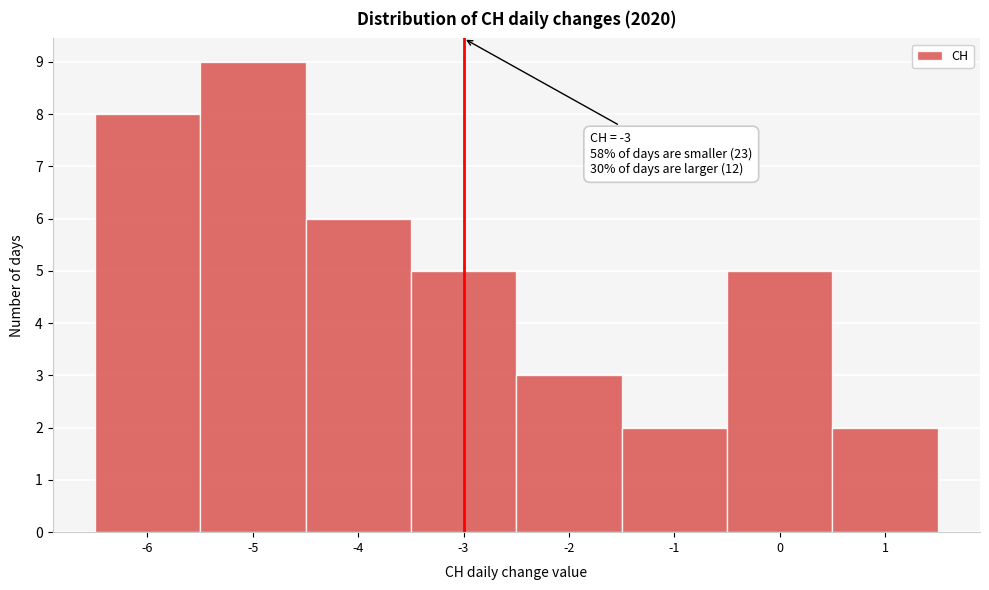

Which range on the x-axis has the tallest bar?

-5.5 to -4.5